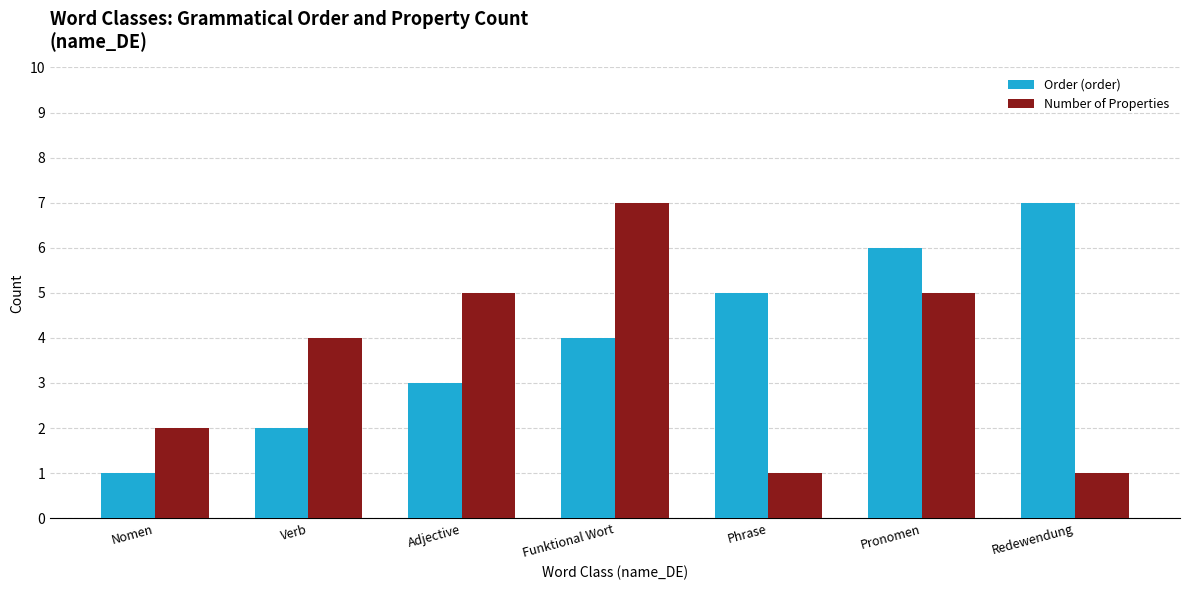

What is the spread (max minus min) of values at Pronomen?

1